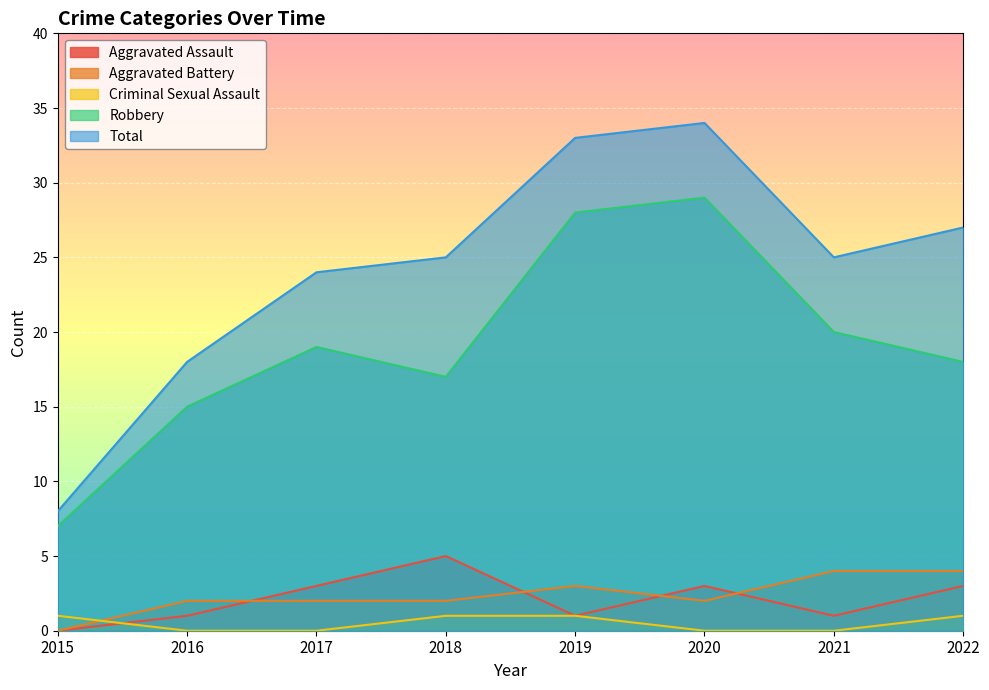

What is the greatest value displayed?

34